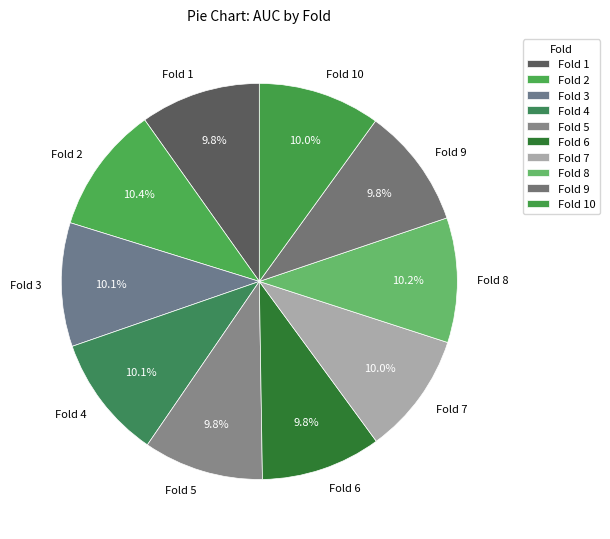

Is there any slice that represents more than half of the pie?

No